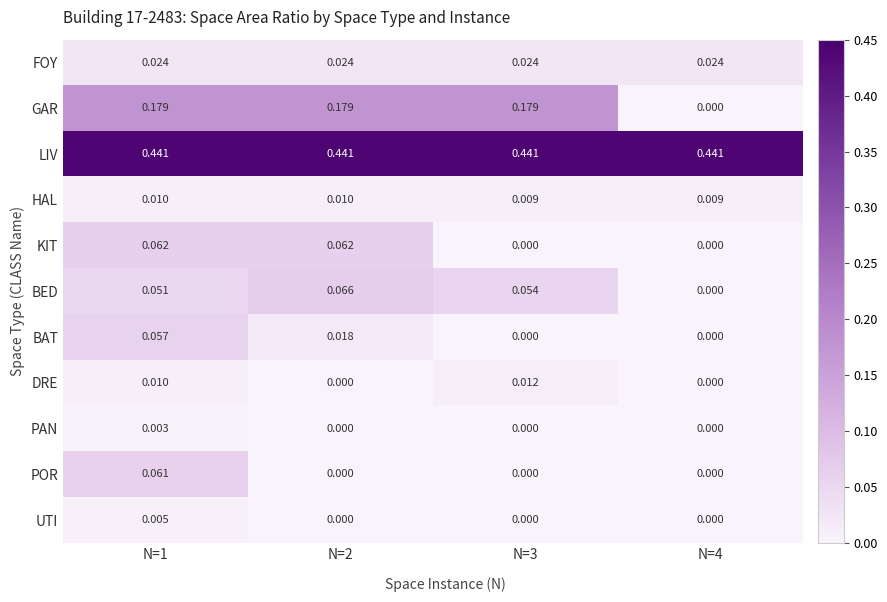

Which series has the largest total across all categories?

LIV